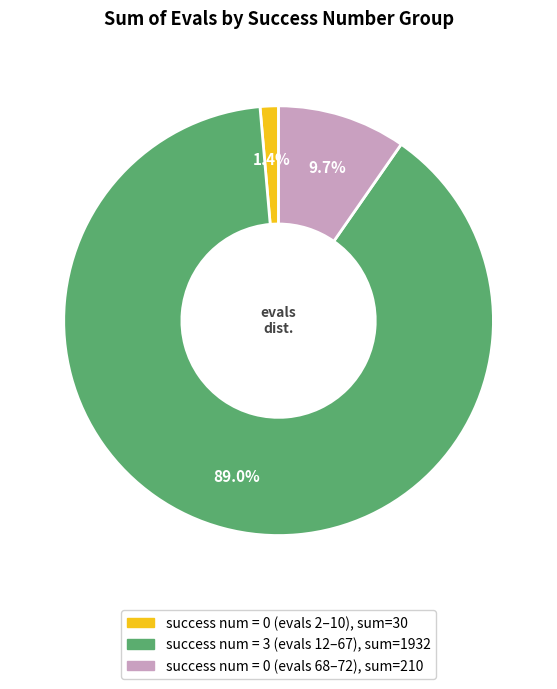

Is there a majority slice in this chart?

Yes